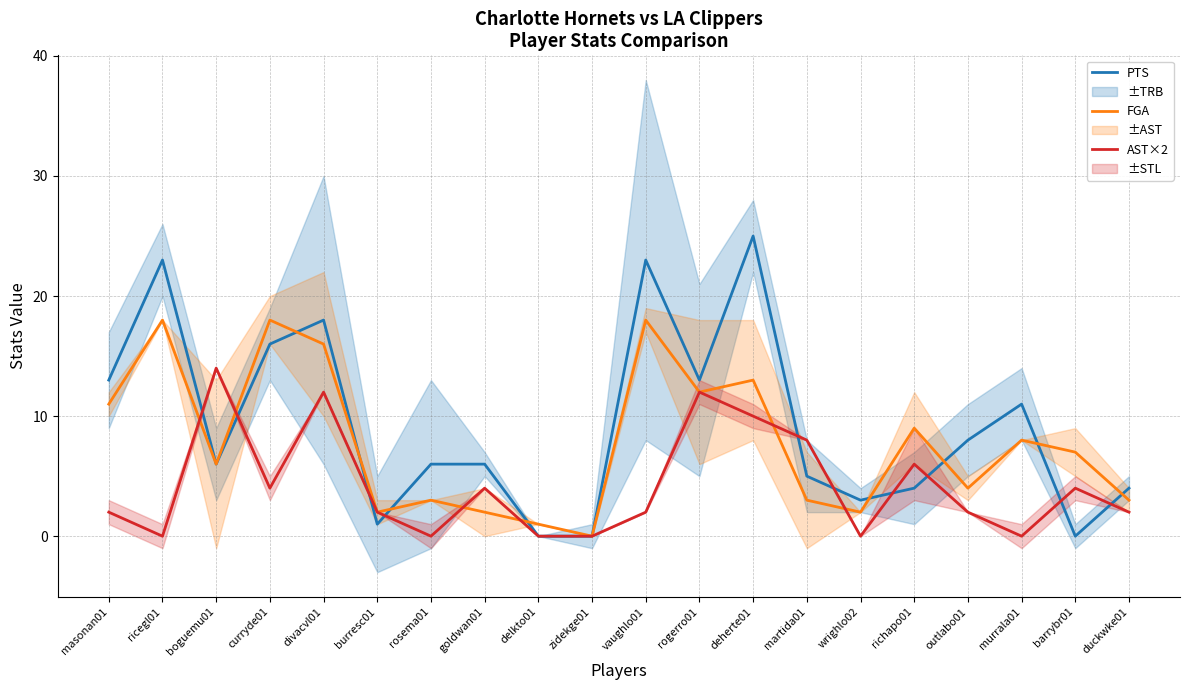

How many times do FGA and AST×2 cross each other?

6